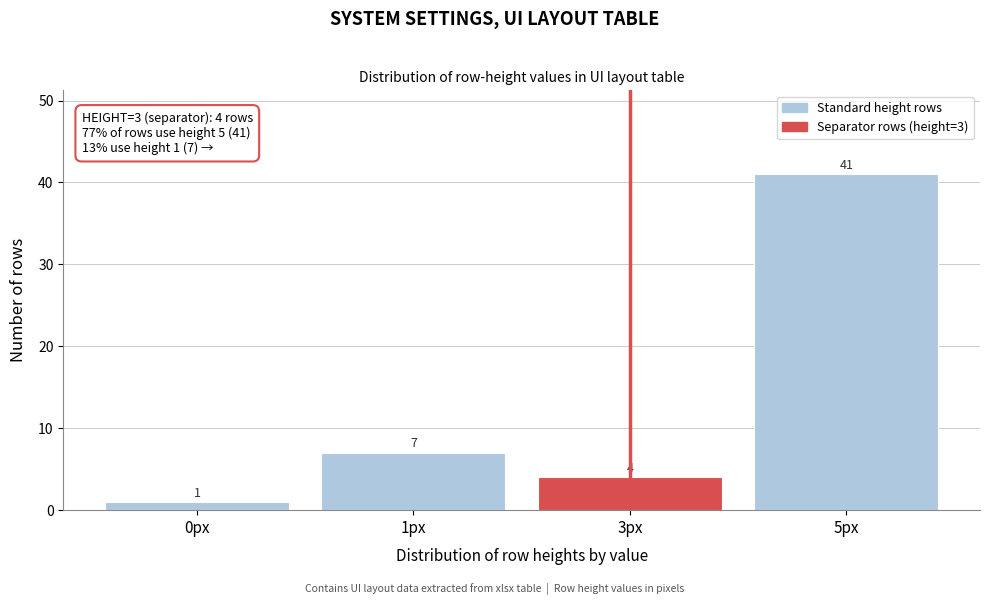

Reading left to right, list all the values displayed in this chart.

0px=1	1px=7	3px=4	5px=41